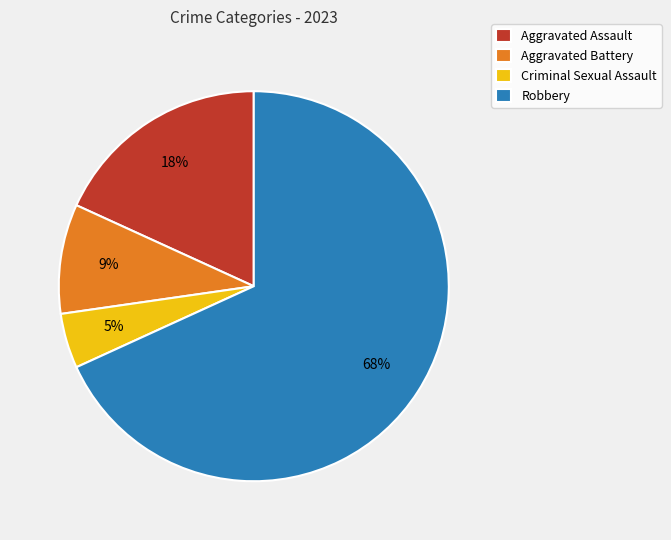

To the nearest percent, what is the combined percentage of Criminal Sexual Assault and Aggravated Battery?

14%